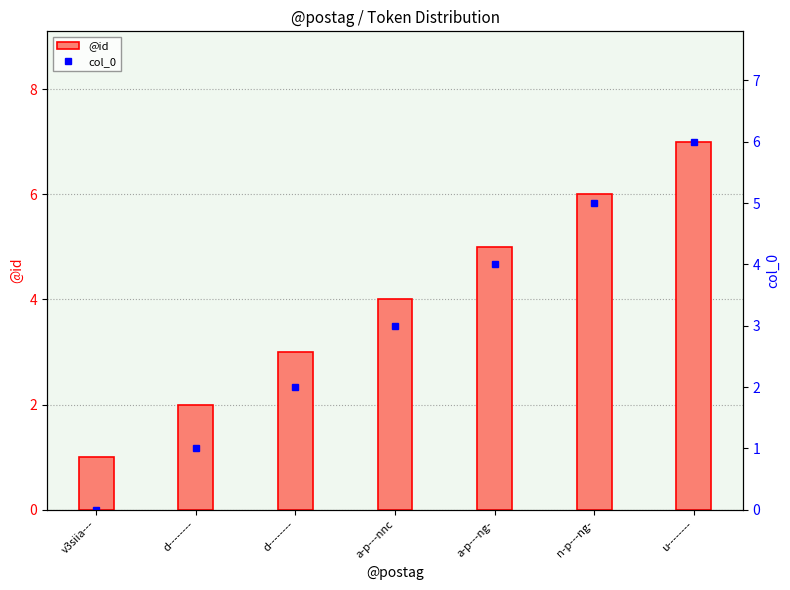

What is the maximum value shown in the chart?

7